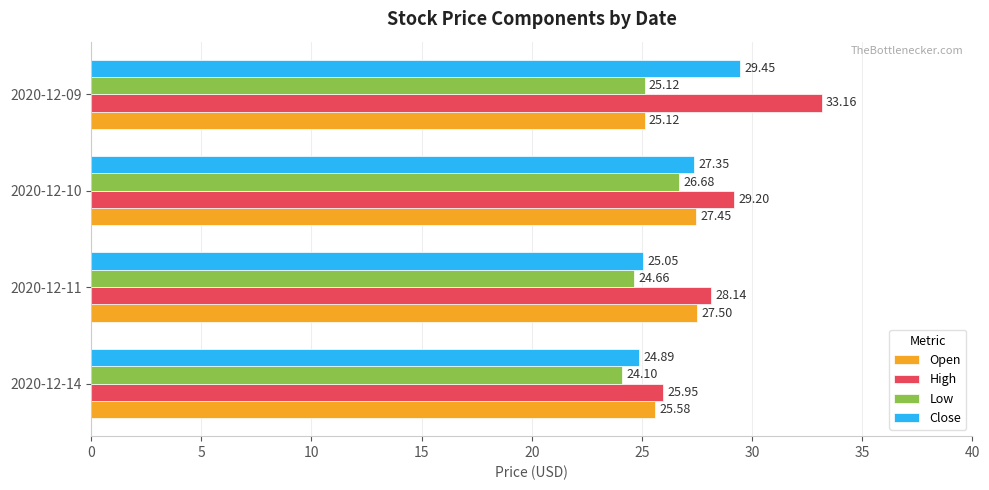

What is the sum of all Low values?

100.6